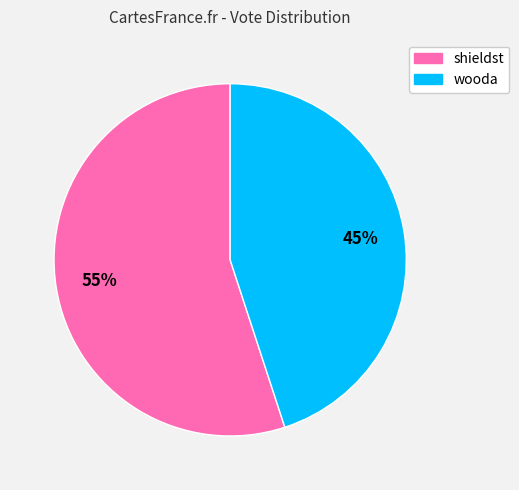

True or false: wooda accounts for 59% of the total.

False